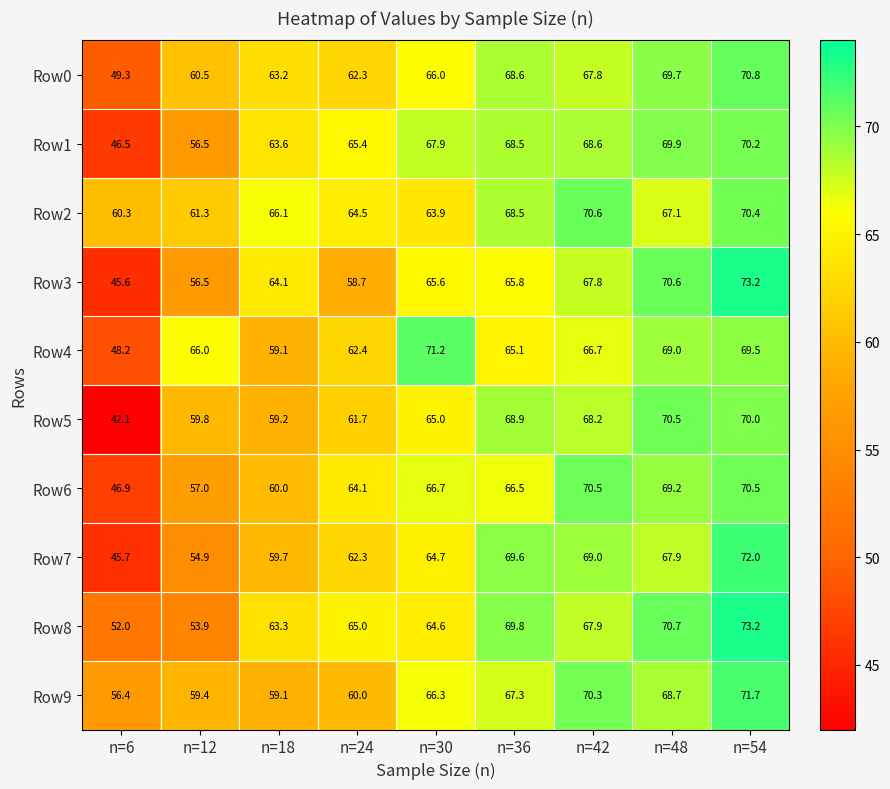

Which series has the largest total across all categories?

Row2